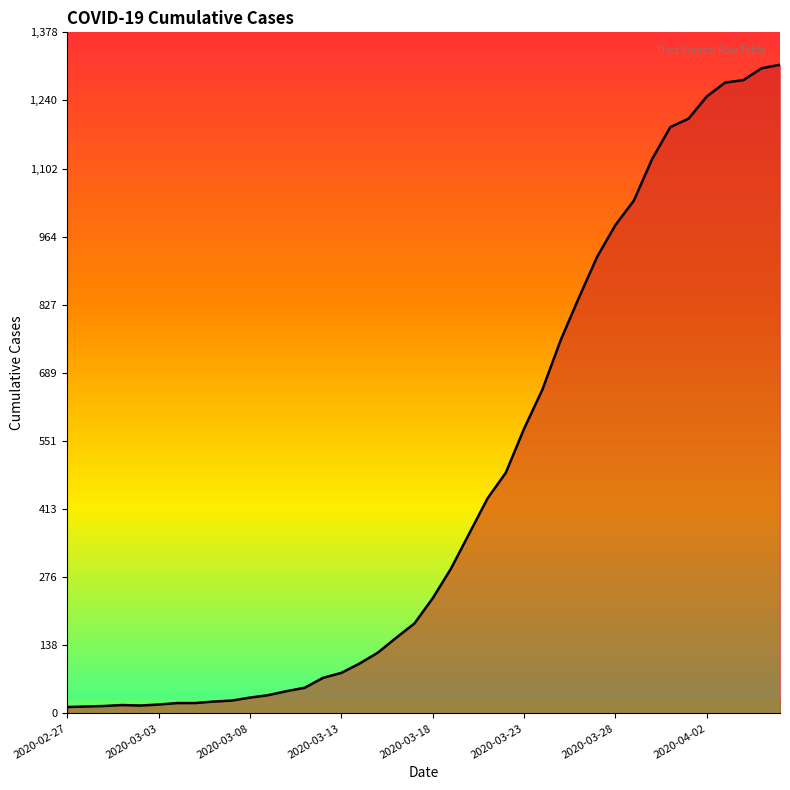

What is the greatest value displayed?

1312